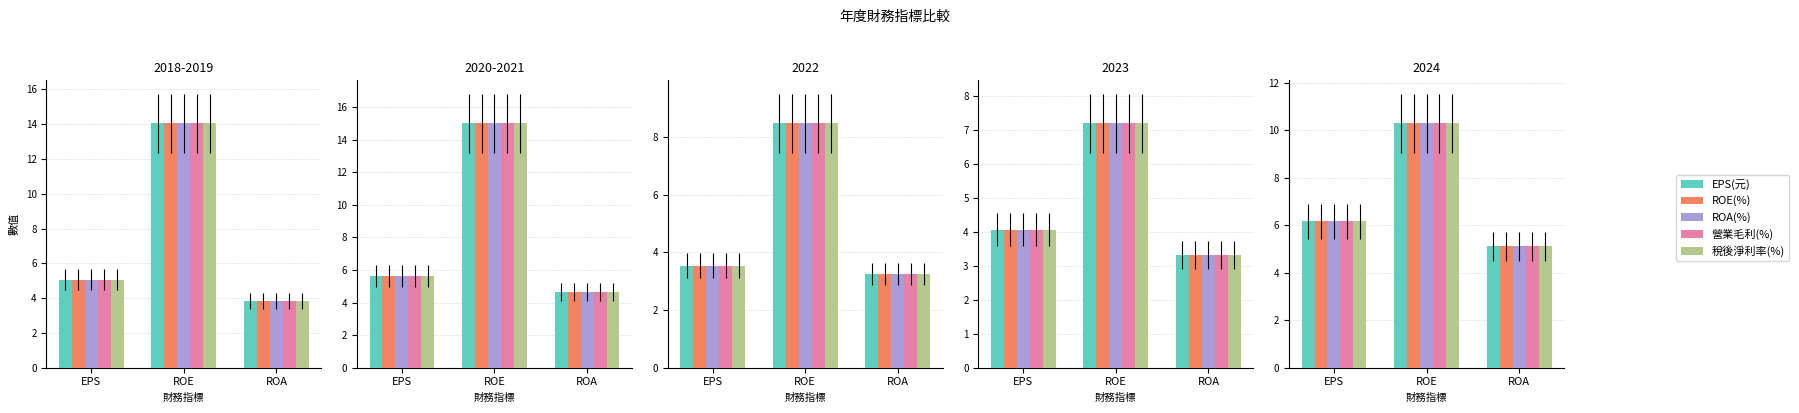

How many distinct data groups are displayed?

5